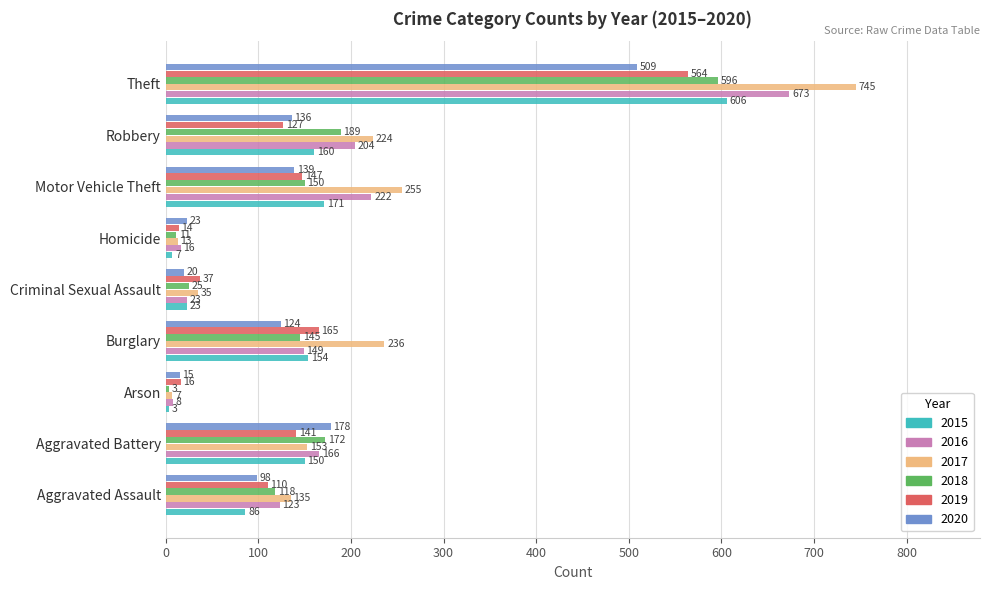

Which series changed the most between Aggravated Battery and Robbery?

2017